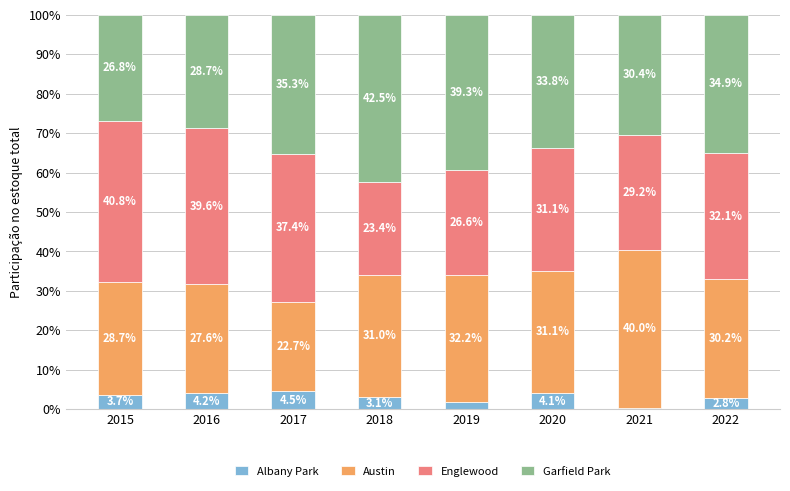

Where is Albany Park nearest to the value 2?

2019